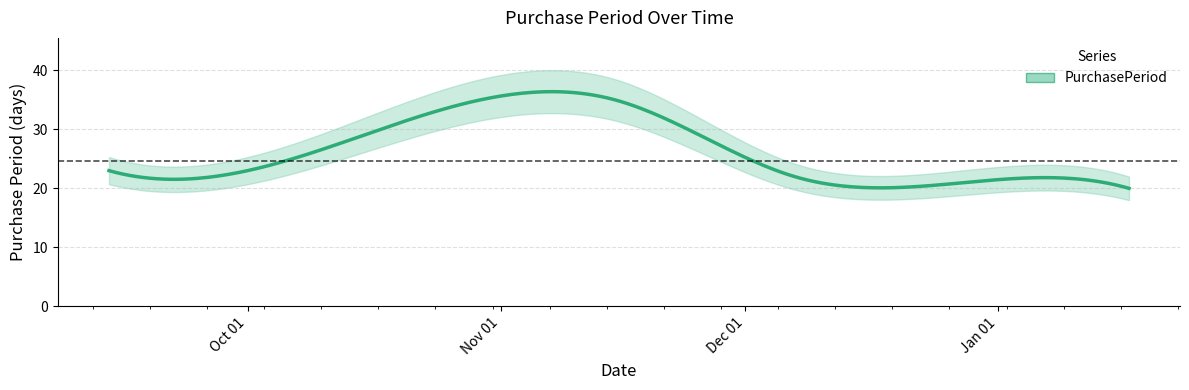

At which category does the data reach its first local peak?

2016-11-15